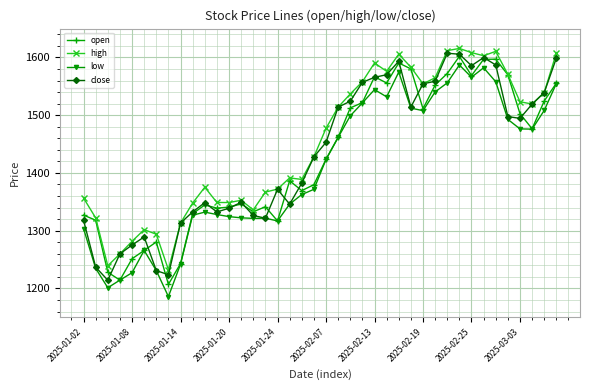

How many categories are shown in the chart?

40